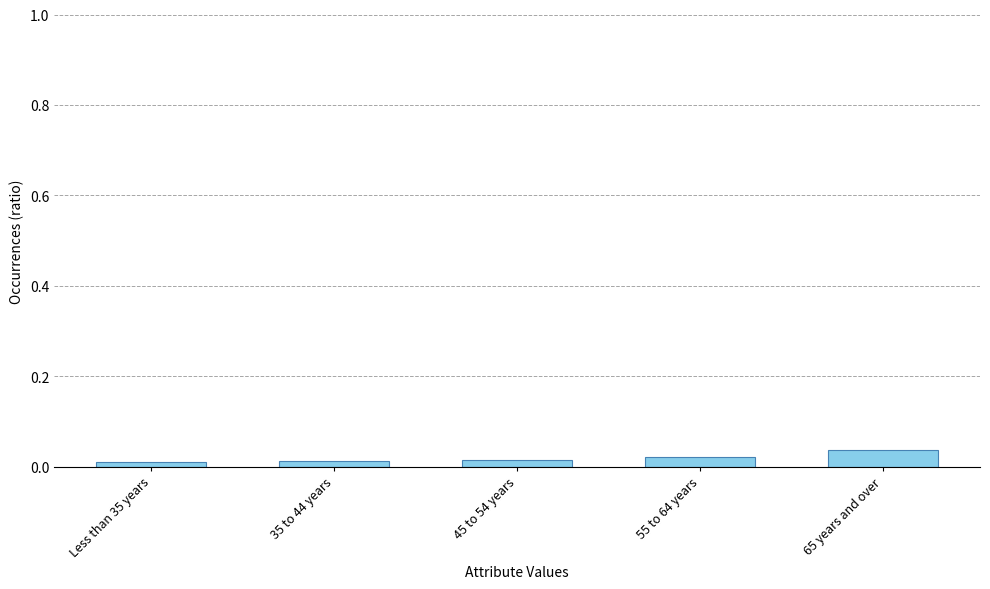

Are the bars horizontal?

No